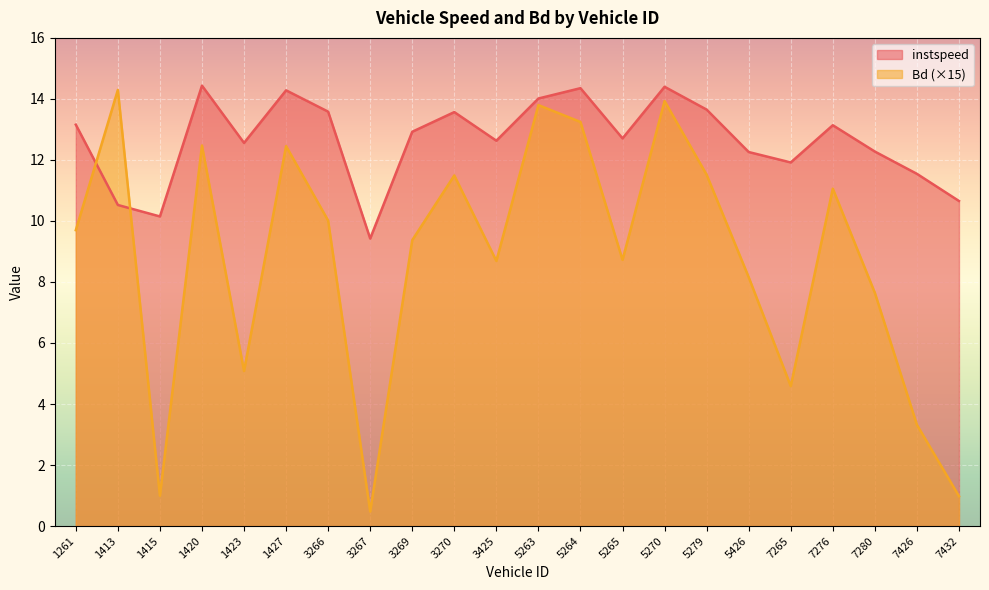

What is the maximum value for Bd?

14.3